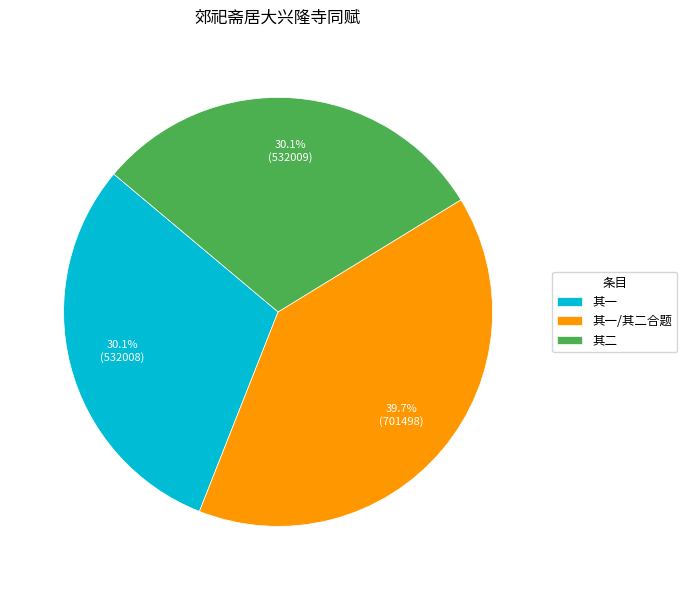

What is the ratio of the value at 其一/其二合题 to the value at 其二?

1.3